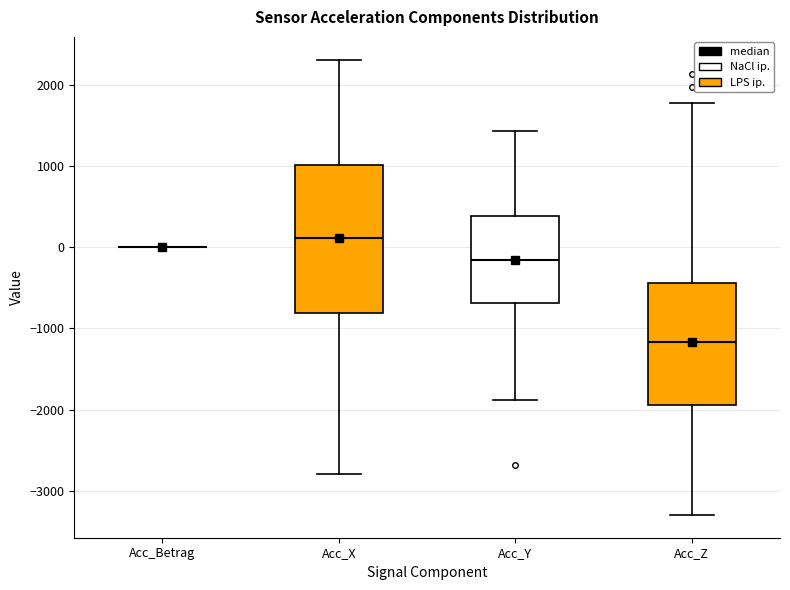

Reading left to right, read every box against the y-axis: the position of its median line, the range the box covers, and the ends of its whiskers. The values are not printed on the chart, so give them approximately, as read against the axis.

Acc_Betrag: box collapsed to a line at 0, whiskers 0 to 0
Acc_X: median 100, box -800 to 1000, whiskers -2800 to 2300
Acc_Y: median -200, box -700 to 400, whiskers -1900 to 1400
Acc_Z: median -1200, box -1900 to -400, whiskers -3300 to 1800